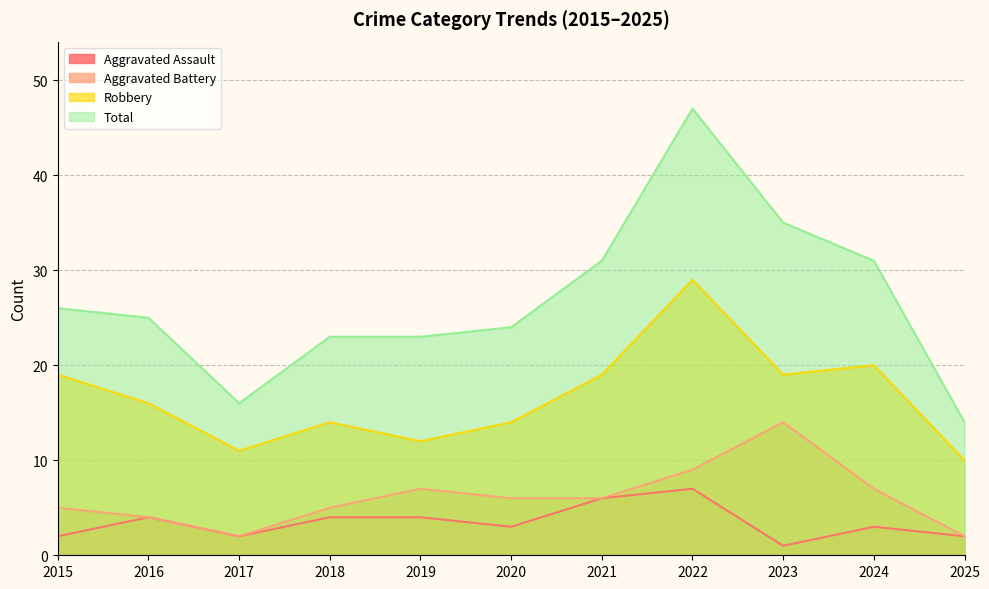

Is it true that Robbery equals 10 at 2022?

False